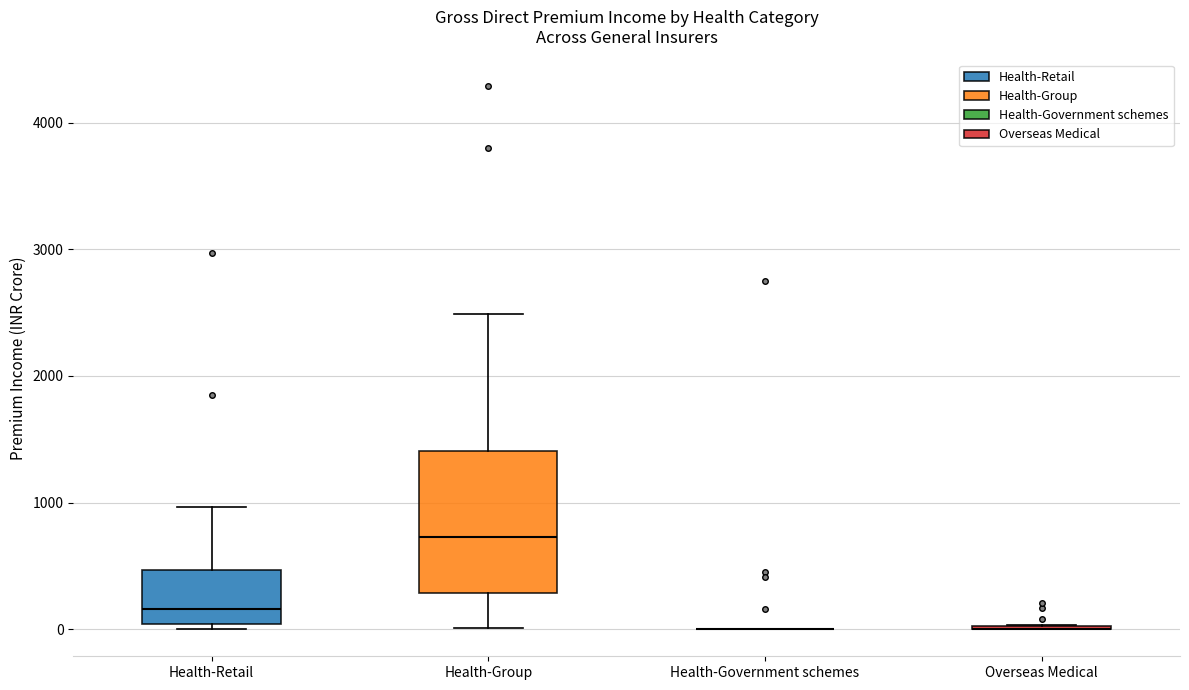

Reading left to right, transcribe this box plot: for each box, give where its median line is, the range the box spans, and where its two whiskers end, as read against the y-axis. The values are not printed on the chart, so give them approximately, as read against the axis.

Health-Retail: median 200, box 0 to 500, whiskers 0 (just below the box's lower edge) to 1000
Health-Group: median 700, box 300 to 1400, whiskers 0 to 2500
Health-Government schemes: box collapsed to a line at 0, whiskers 0 to 0
Overseas Medical: box collapsed to a line at 0, whiskers 0 to 0